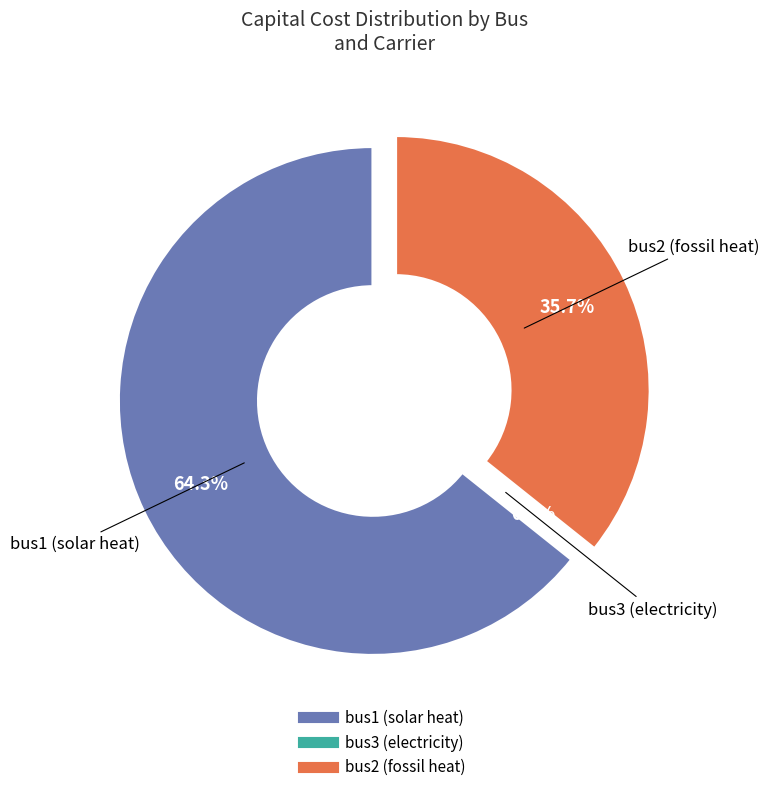

Is there any slice that represents more than half of the pie?

Yes